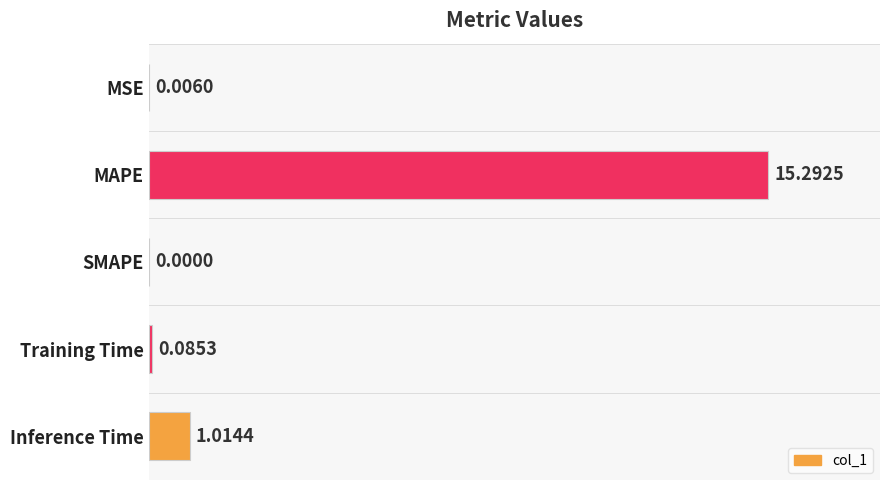

Which label corresponds to the largest value in the chart?

MAPE